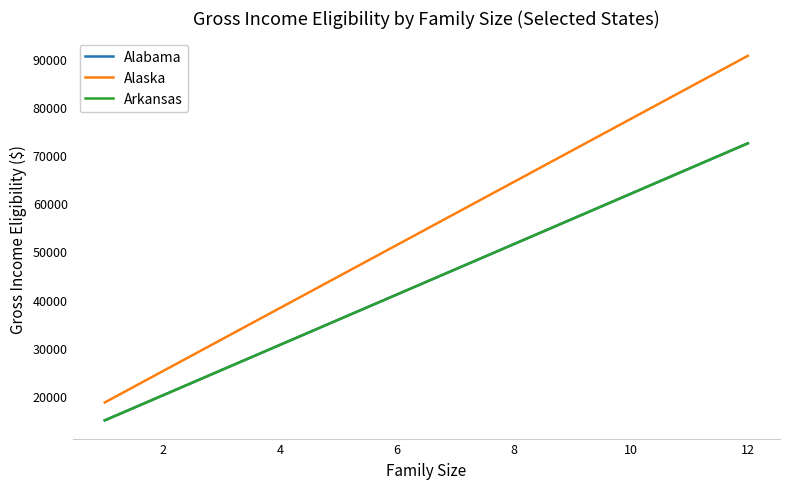

At how many categories does at least one series exceed 29607?

10